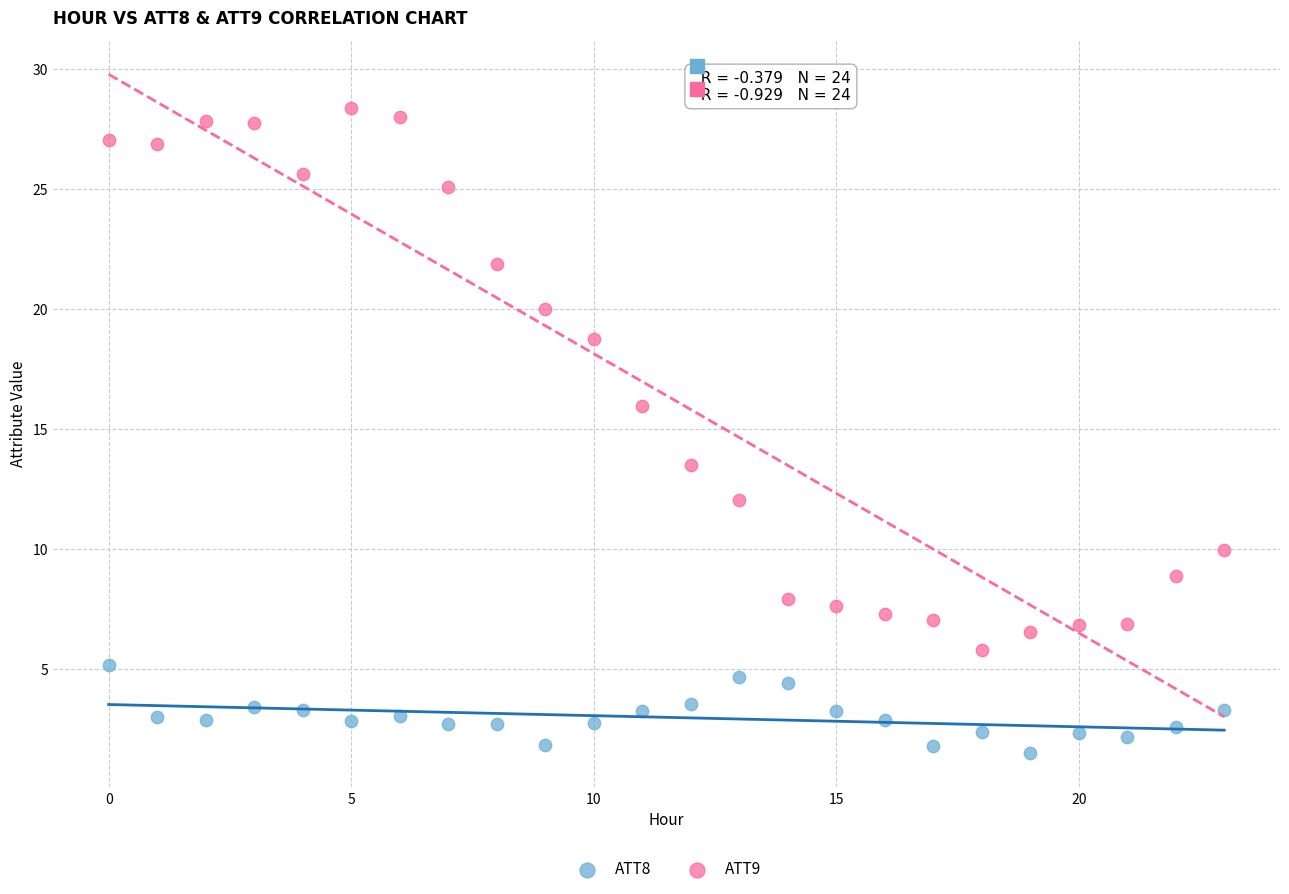

Across all data points, what is the range of Y values (max minus min)?

26.9